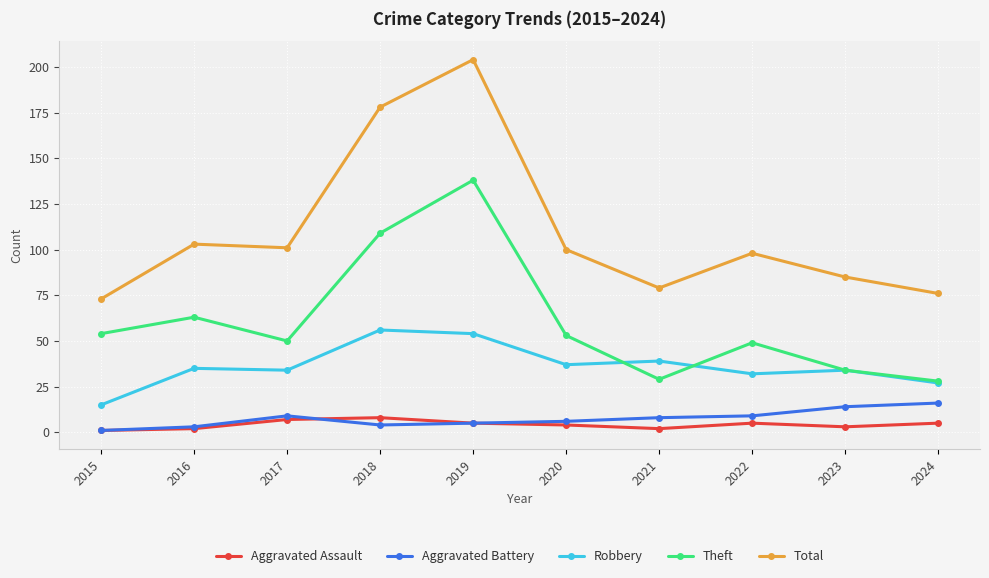

The value of Total at 2017 is 101. True or false?

True